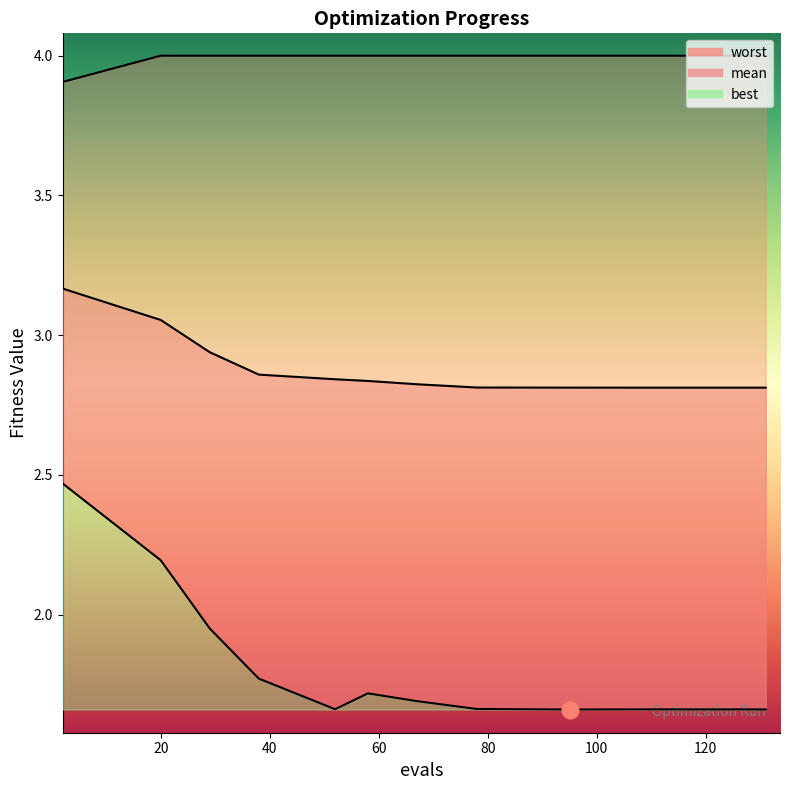

At which label is best closest to 2?

29